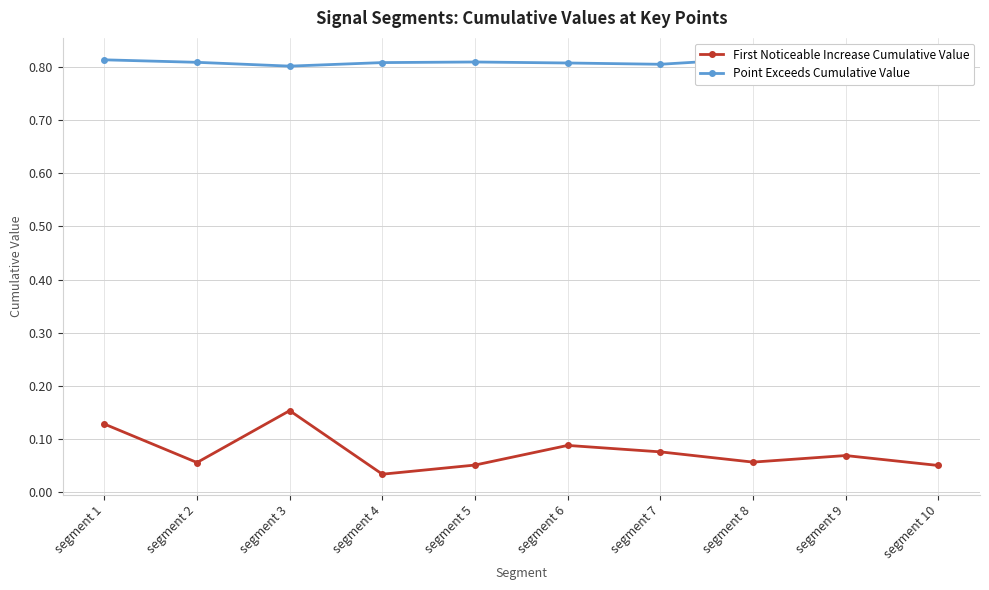

At which label does First Noticeable Increase Cumulative Value reach its peak?

segment 3